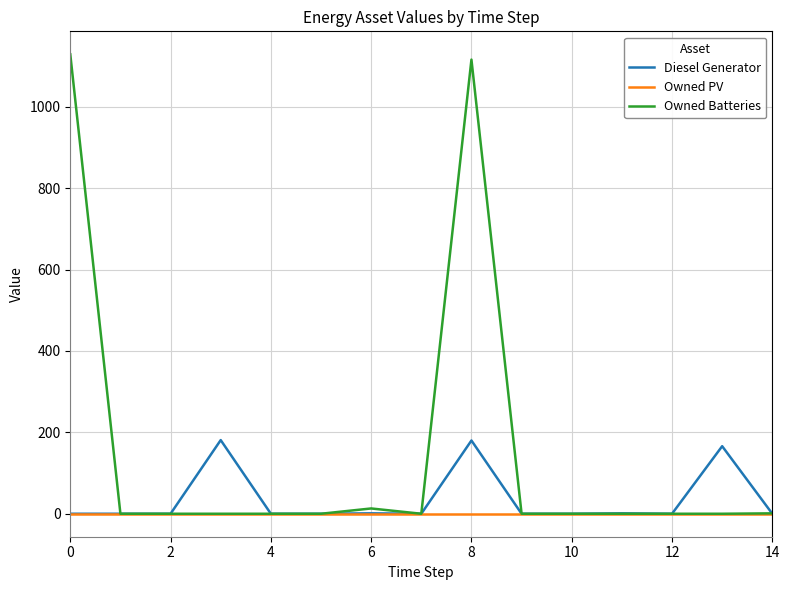

Which series has the widest spread of values?

Owned Batteries